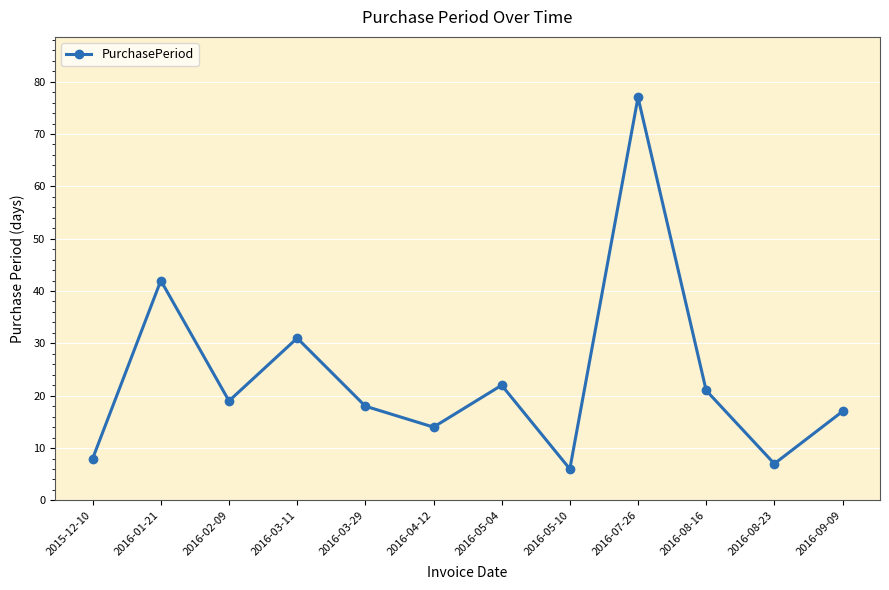

Read the value at 2016-04-12, to the nearest 10.

10